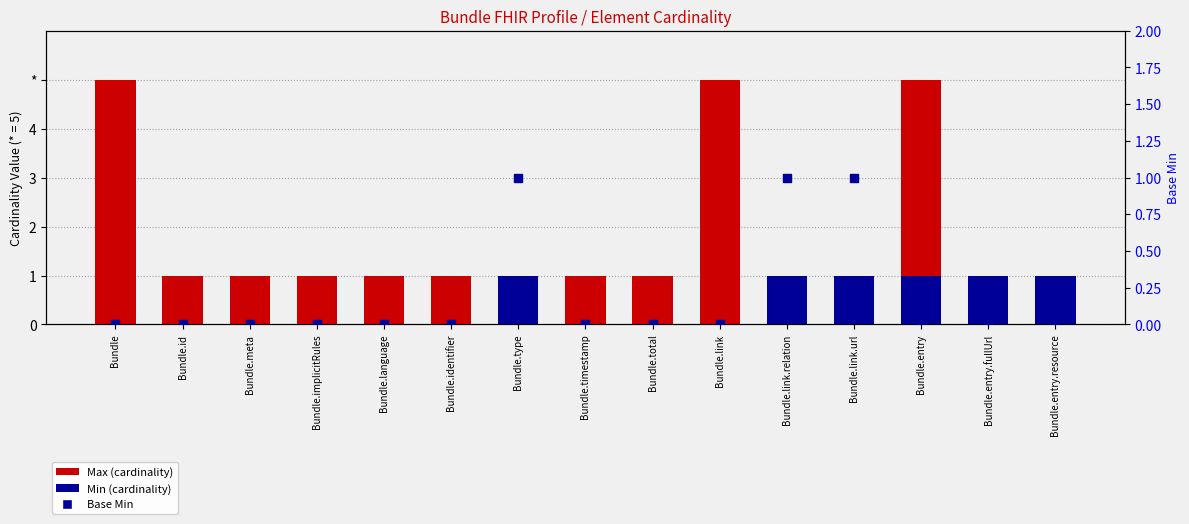

Is the value of Max (cardinality) at Bundle.link greater than the value of Min (cardinality) at Bundle.id?

Yes